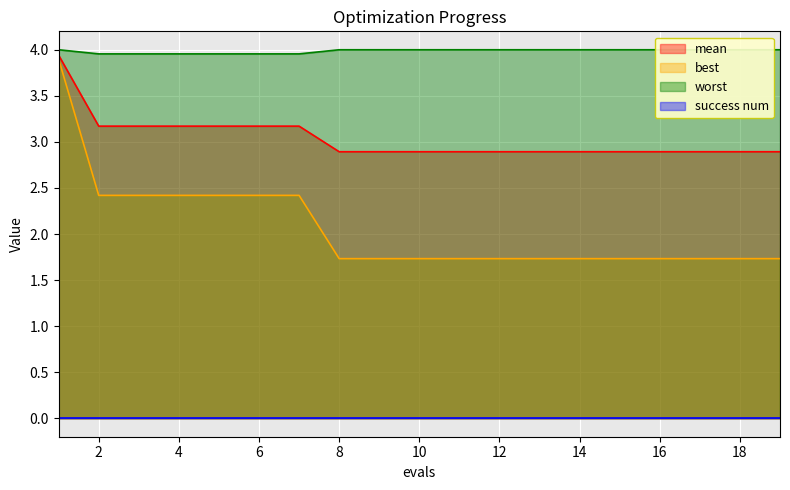

The value of worst at 16 is 4.0. True or false?

True